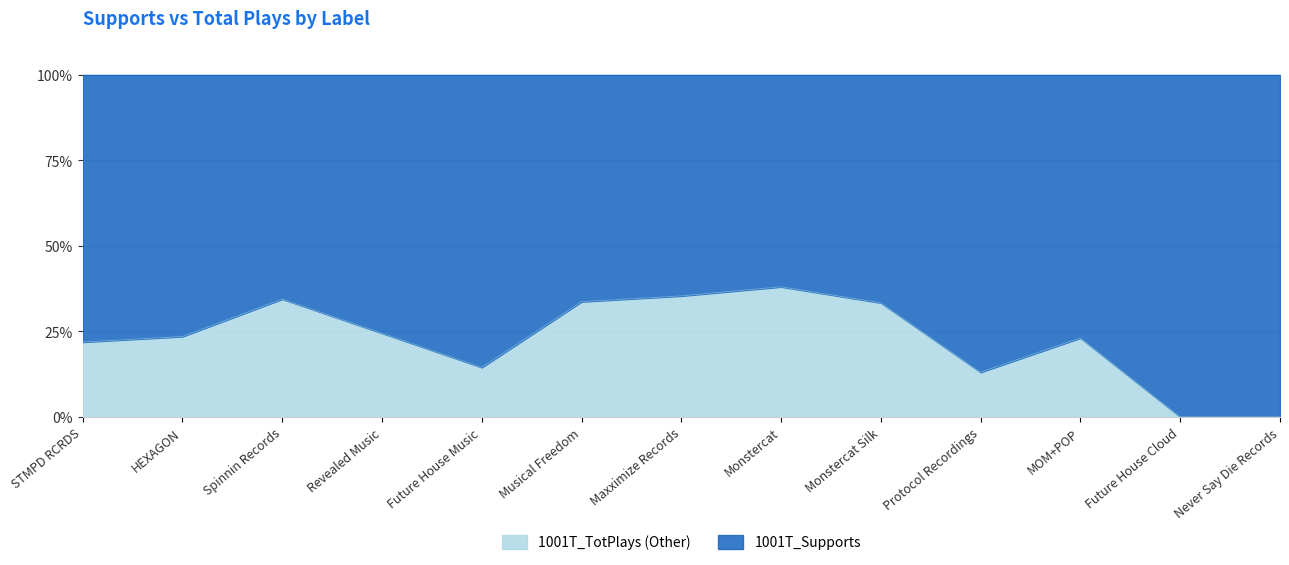

What is the average value of the 1001T_Supports series?

58